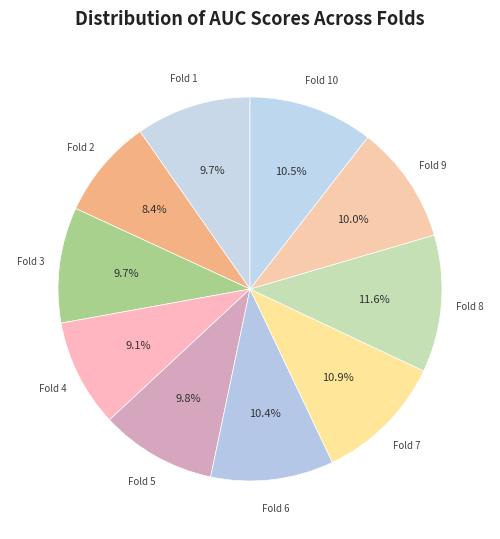

What percentage is the Fold 2 slice, to the nearest percent?

8%